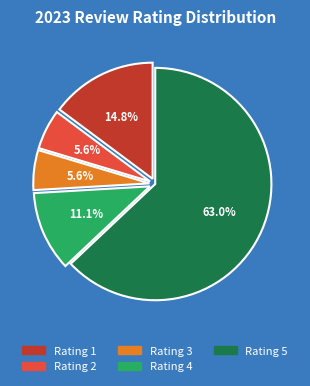

What is the largest slice in the pie chart?

Rating 5